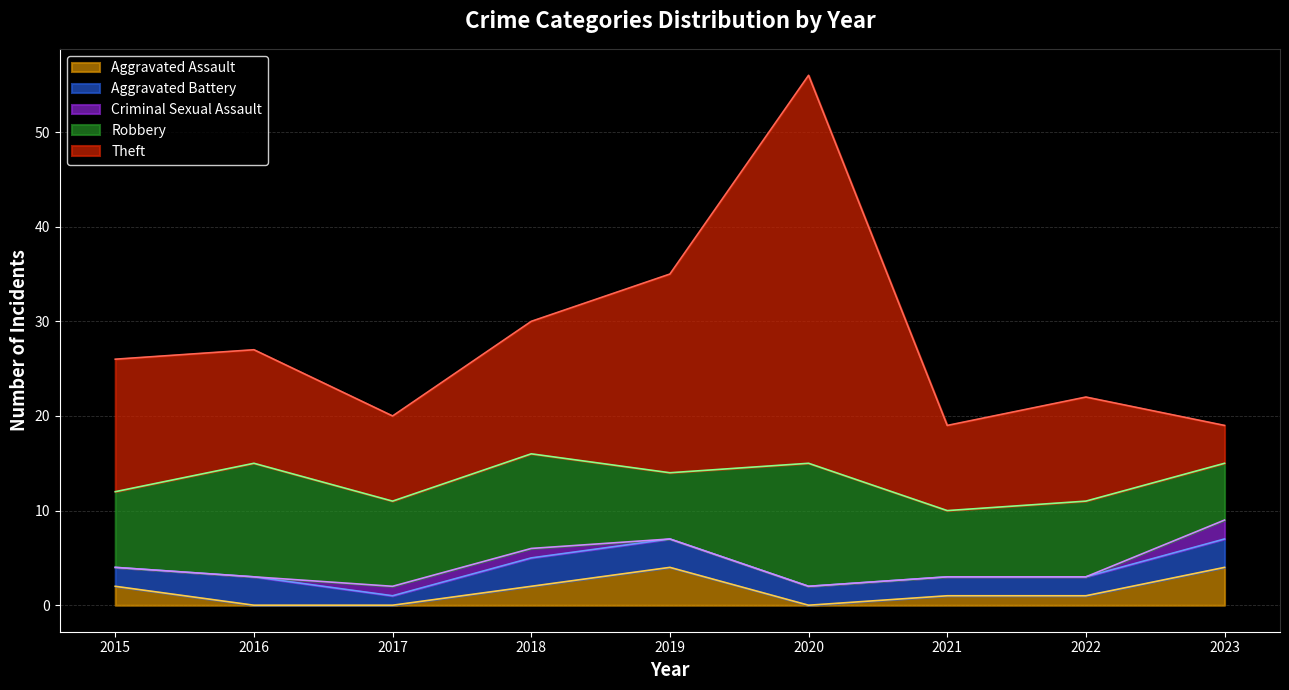

Reading right to left, list all the values displayed in this chart.

Aggravated Assault: 2023=4	2022=1	2021=1	2020=0	2019=4	2018=2	2017=0	2016=0	2015=2
Aggravated Battery: 2023=3	2022=2	2021=2	2020=2	2019=3	2018=3	2017=1	2016=3	2015=2
Criminal Sexual Assault: 2023=2	2022=0	2021=0	2020=0	2019=0	2018=1	2017=1	2016=0	2015=0
Robbery: 2023=6	2022=8	2021=7	2020=13	2019=7	2018=10	2017=9	2016=12	2015=8
Theft: 2023=4	2022=11	2021=9	2020=41	2019=21	2018=14	2017=9	2016=12	2015=14